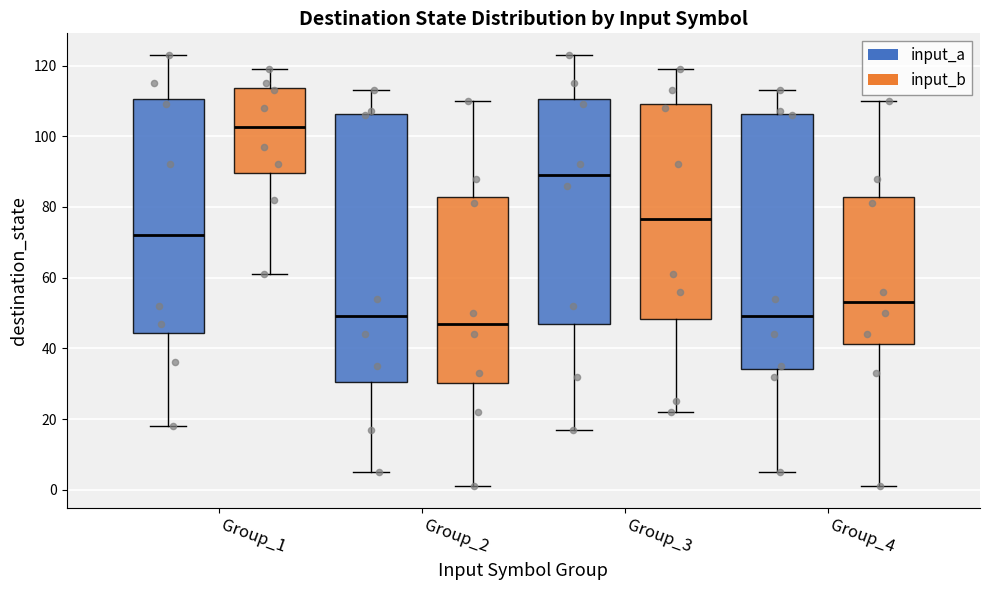

Which box's median line is the lowest?

Group_2 (input_b)